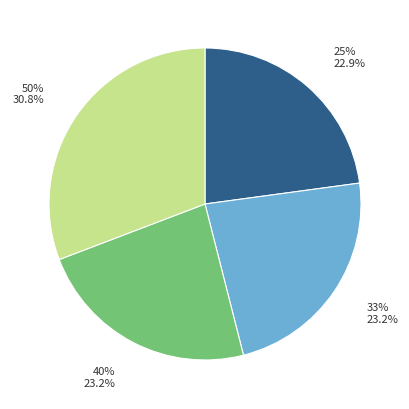

To the nearest percent, what is the average slice percentage?

25%